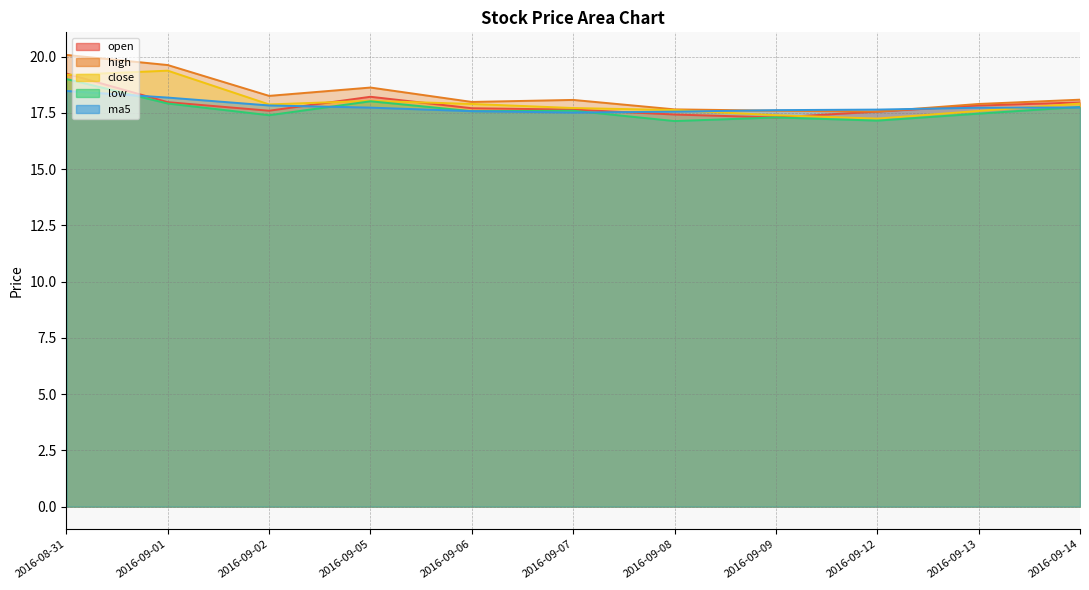

True or false: ma5 has a value of 17.7 at 2016-09-14.

True